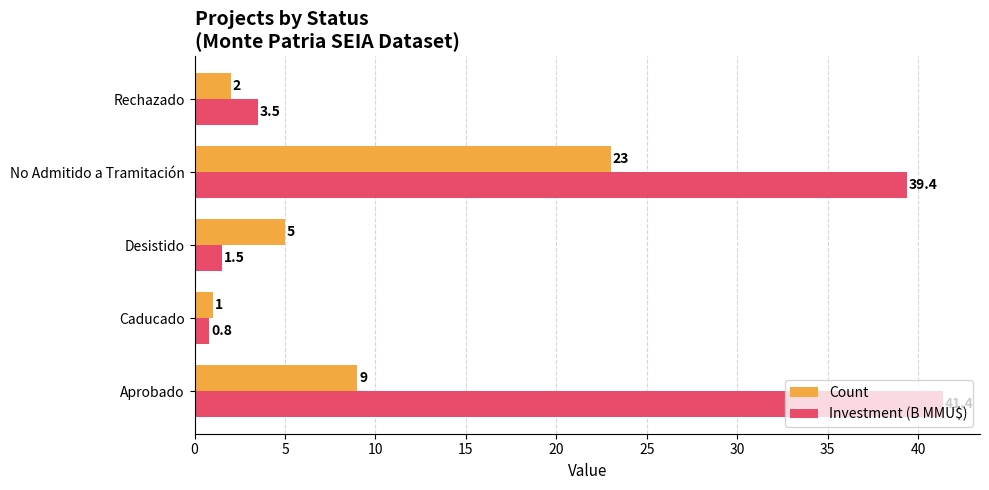

What are all the series names shown in the legend?

Count, Investment (B MMU$)